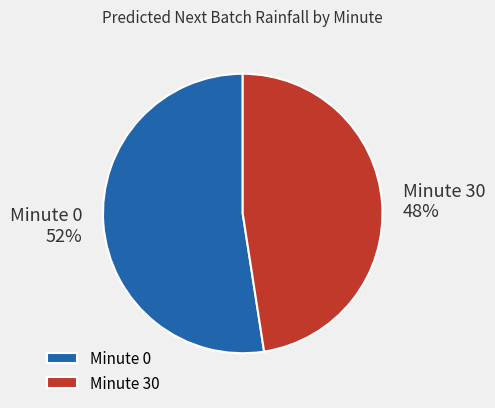

Is there any slice that represents more than half of the pie?

Yes